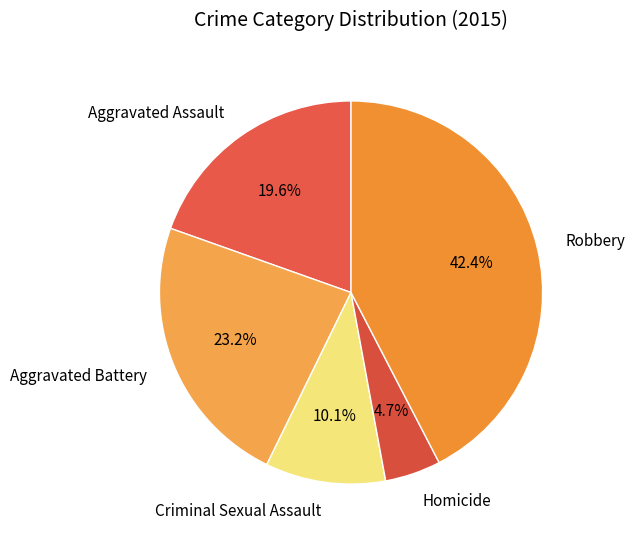

Count the number of slices in the pie.

5